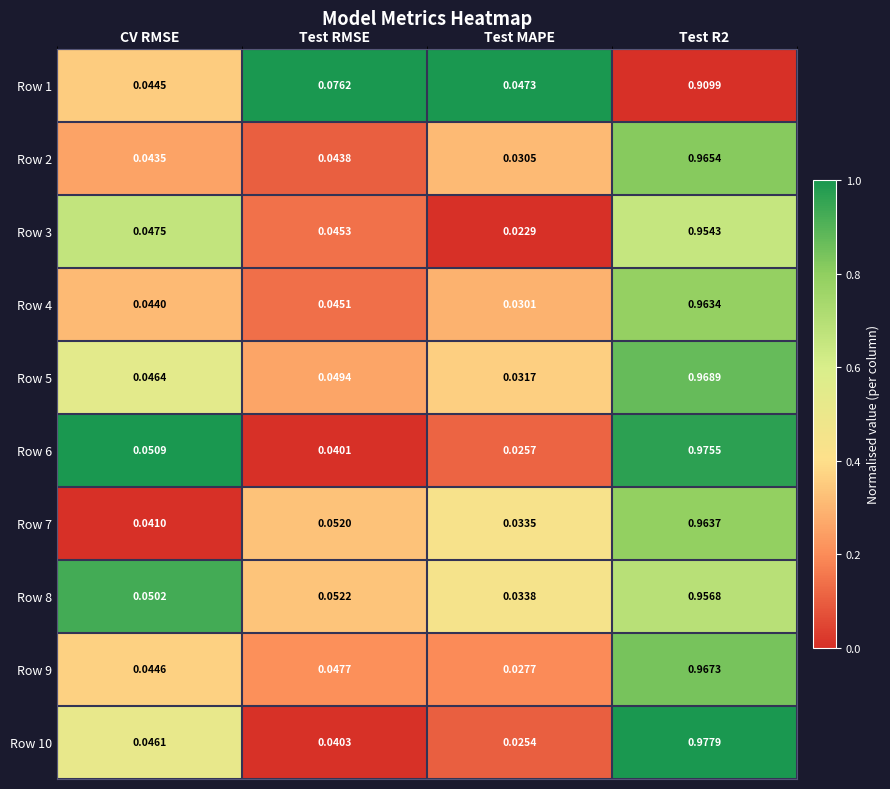

Which series has the largest total across all categories?

Row 5